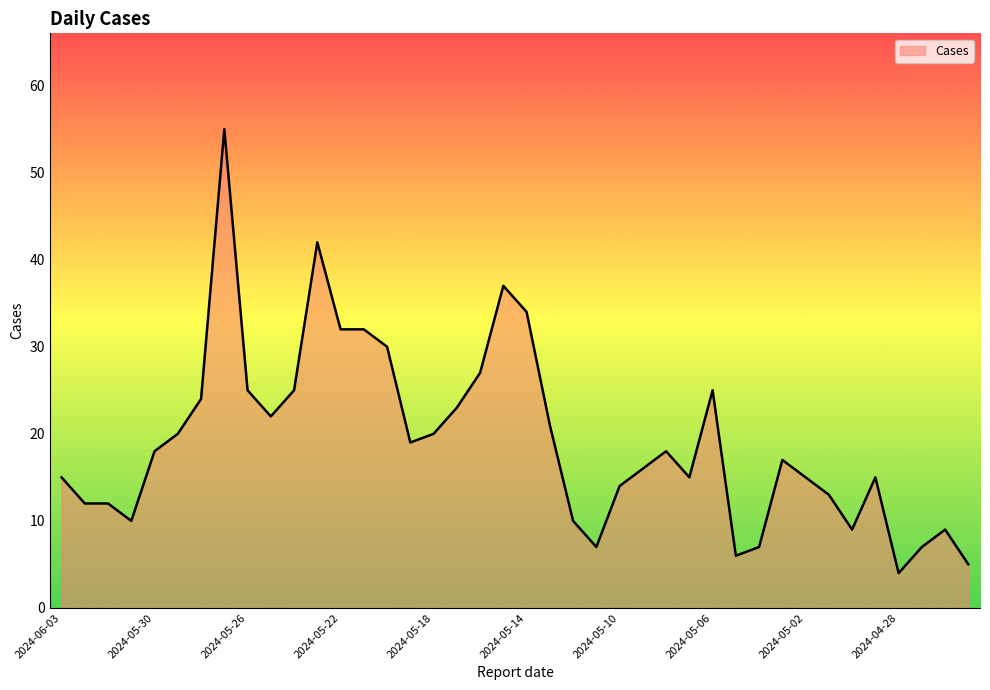

What is the minimum value shown in the chart?

4